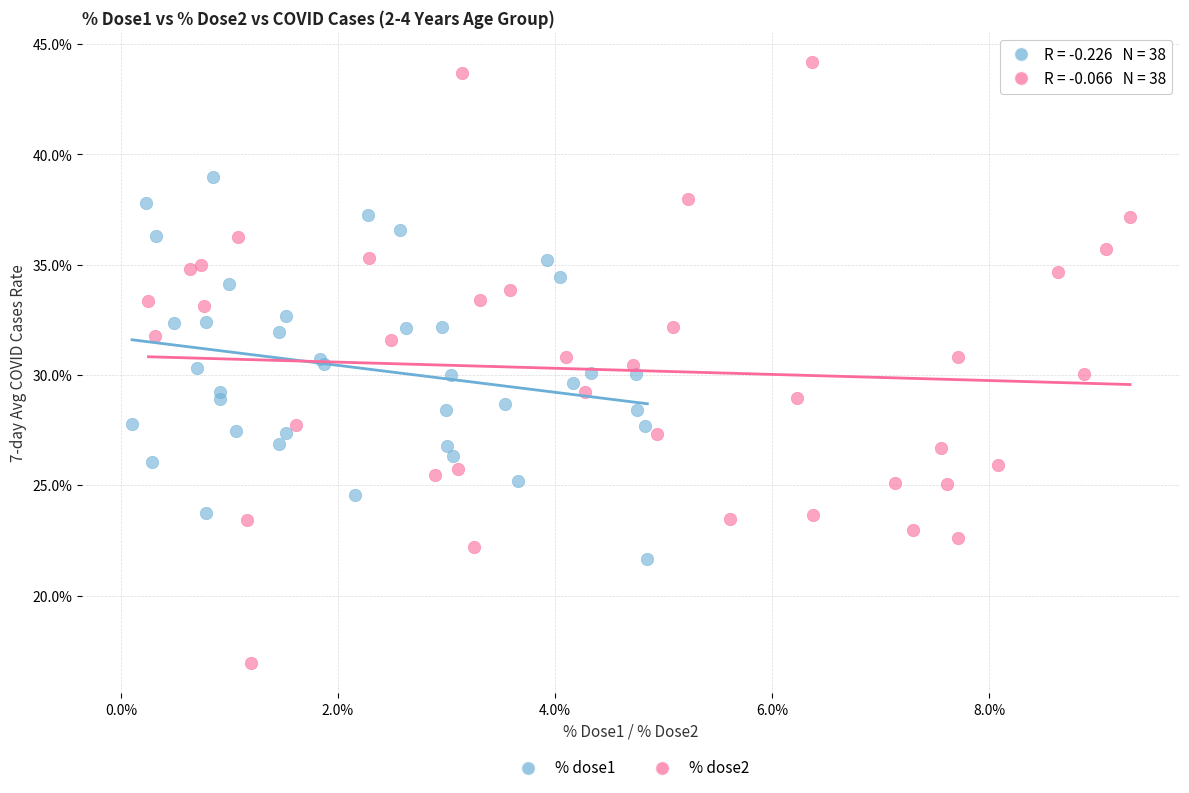

Which series reaches the minimum Y coordinate?

% dose2